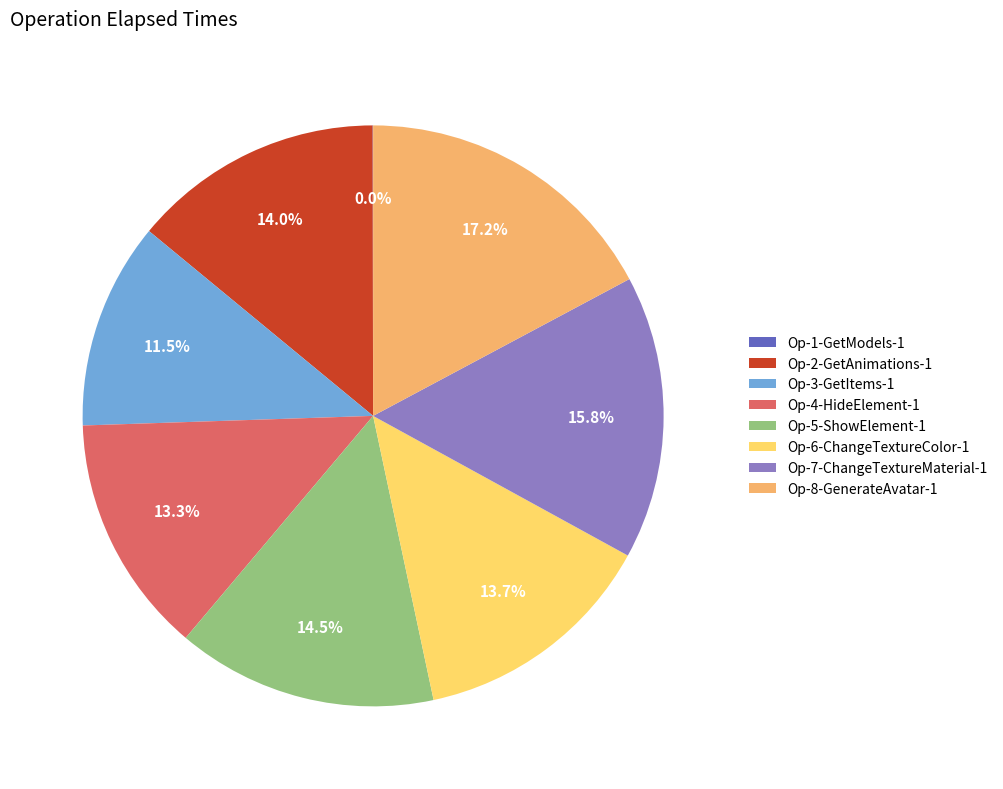

Does any single category account for the majority?

No